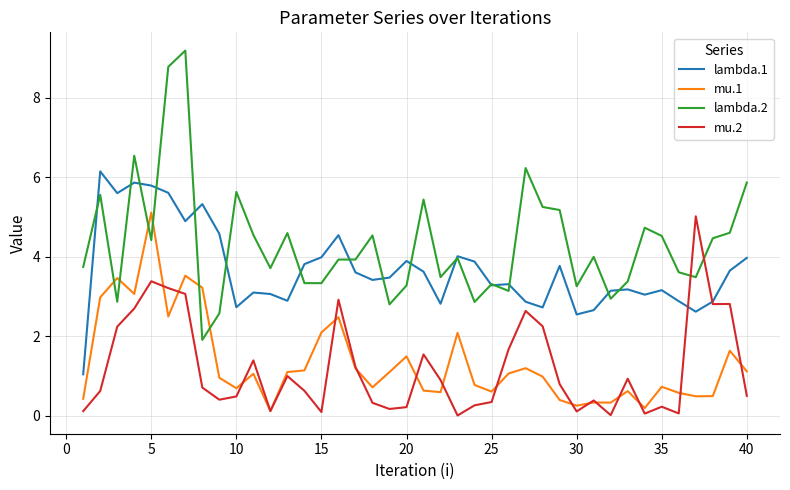

Which series has the widest spread of values?

lambda.2